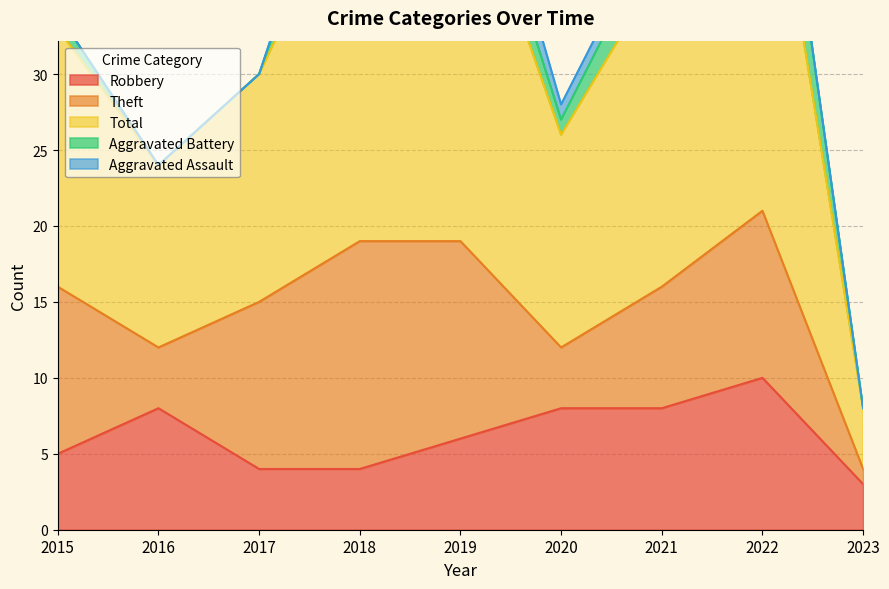

Count the Aggravated Assault values in the range 0 to 1.

8